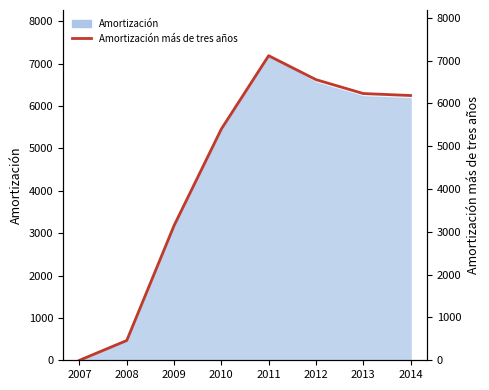

Where does the data first go above 6184?

2011